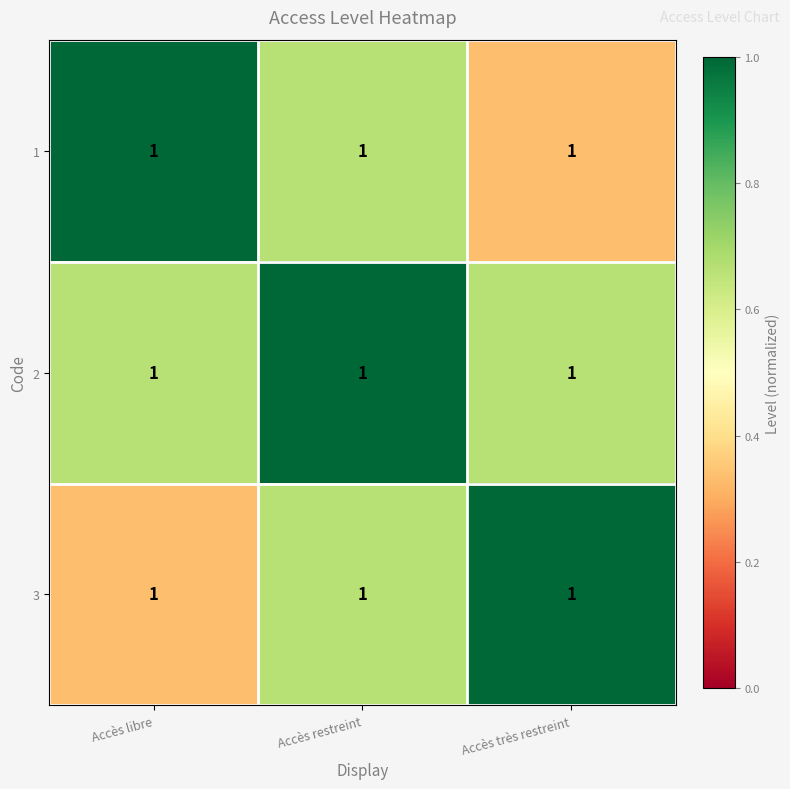

What is the smallest value displayed?

0.3